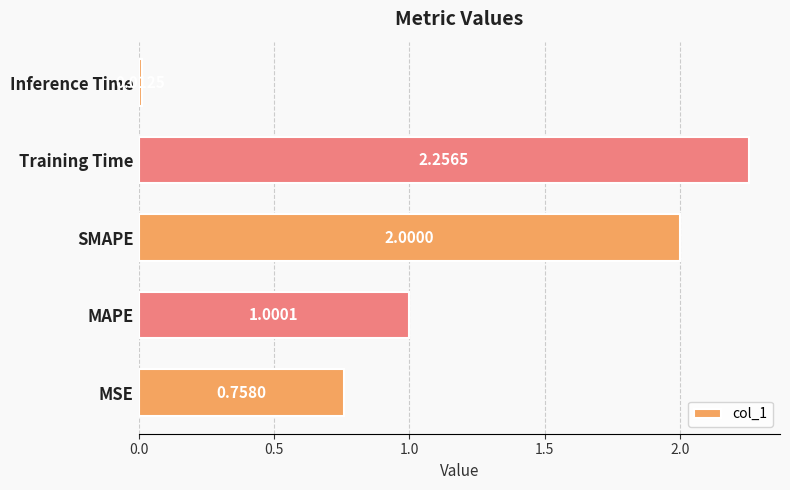

At which category does the chart reach its peak across all series?

Training Time